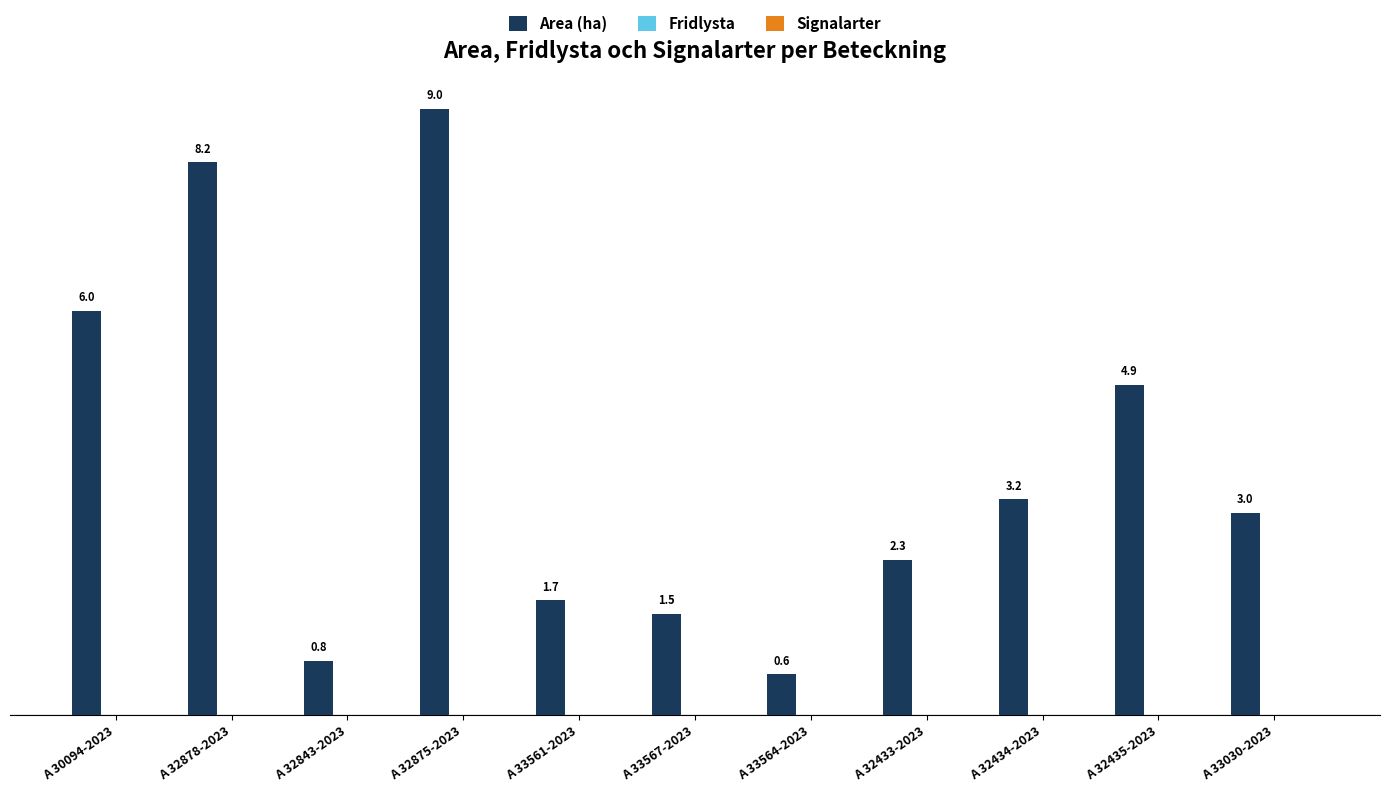

What position from the left is A 32875-2023?

4